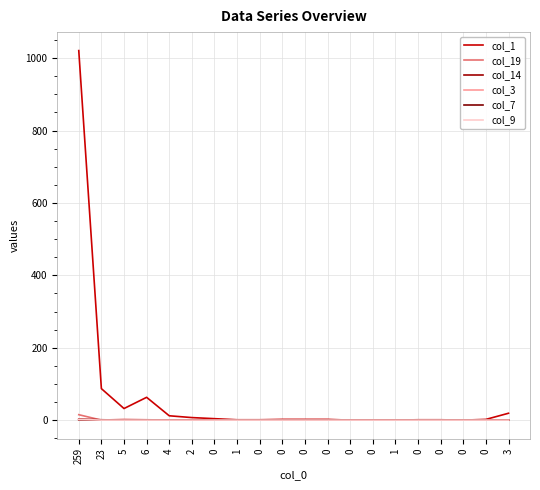

What is the approximate value of col_19 at 259?

15